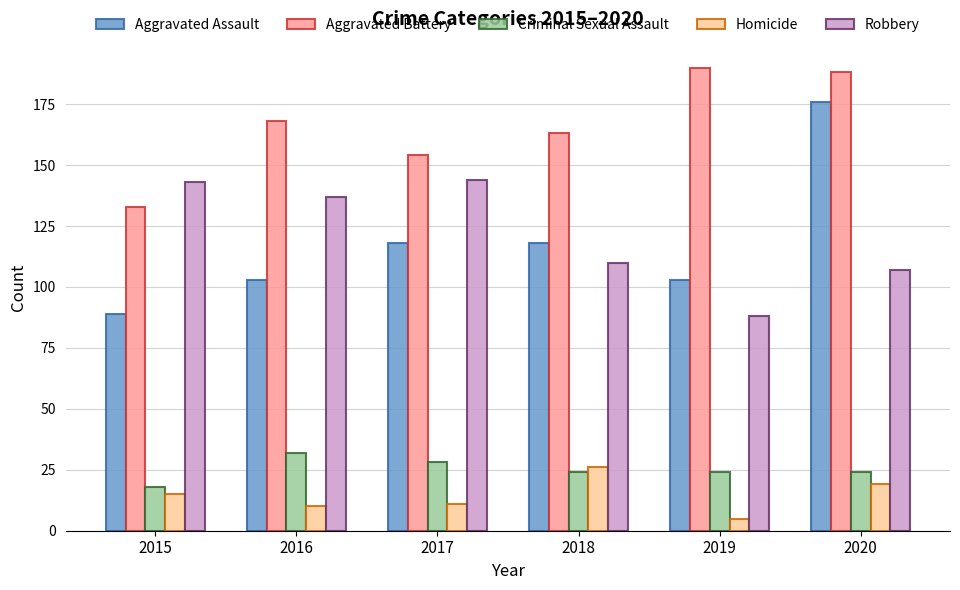

What is the value of the Criminal Sexual Assault bar at the 4th from the left?

24